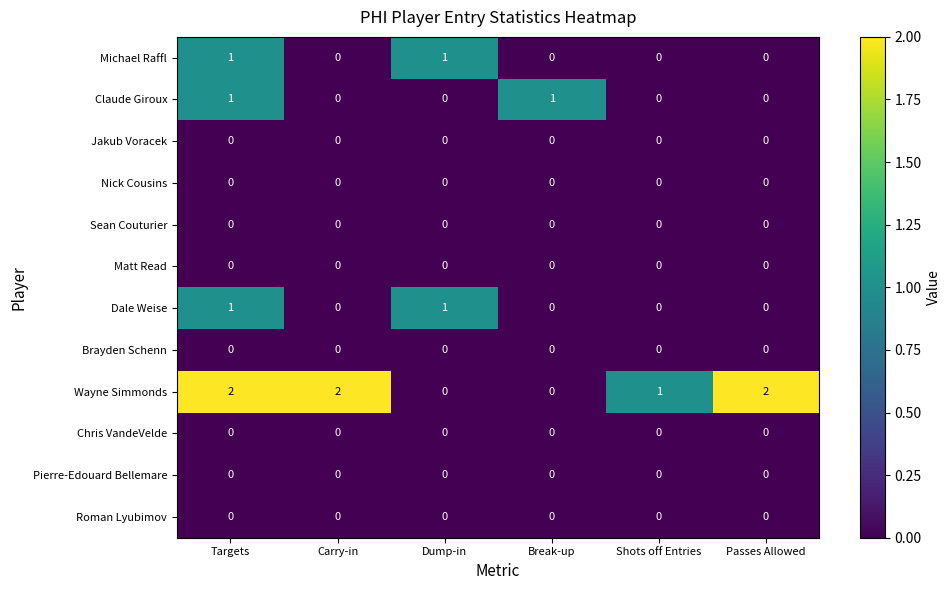

Which series has the largest range (max minus min)?

Wayne Simmonds